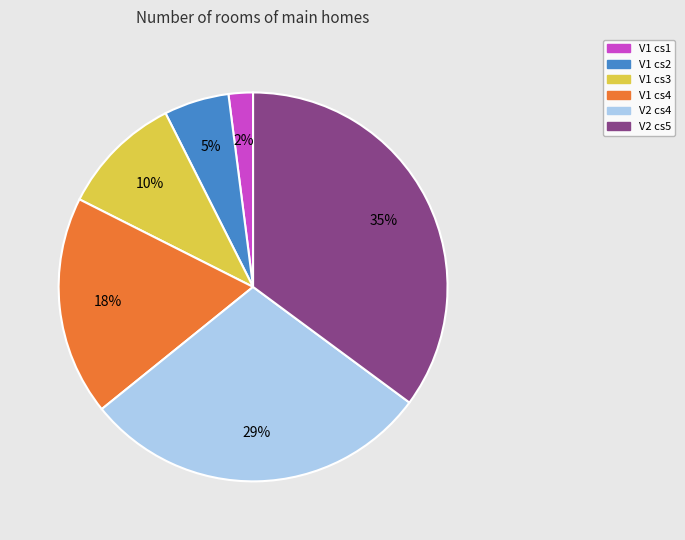

Does V1 cs1 account for over 50% of the chart?

No